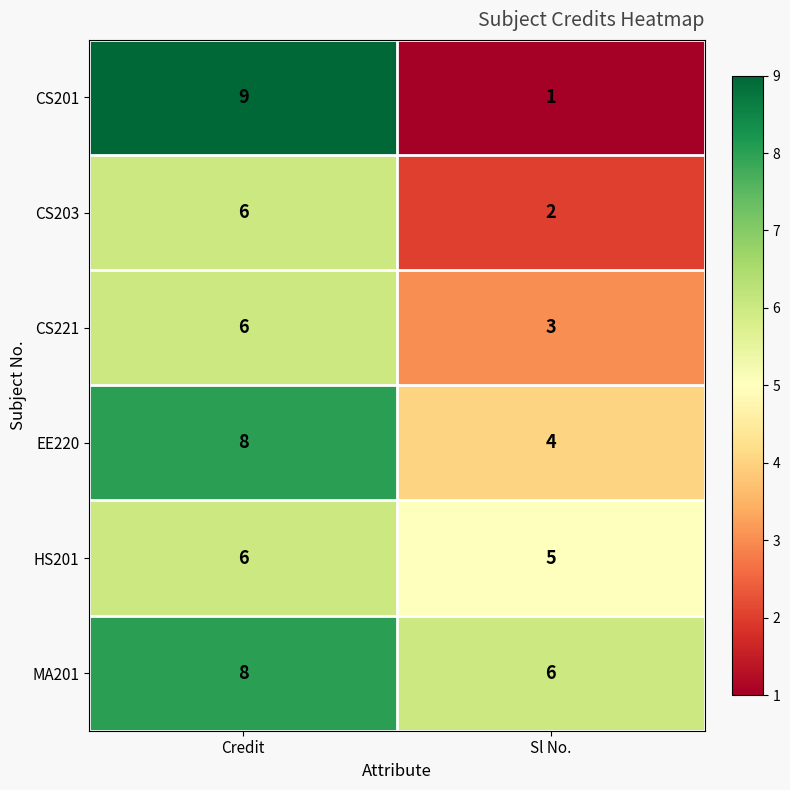

At which category does the chart reach its minimum across all series?

Sl No.